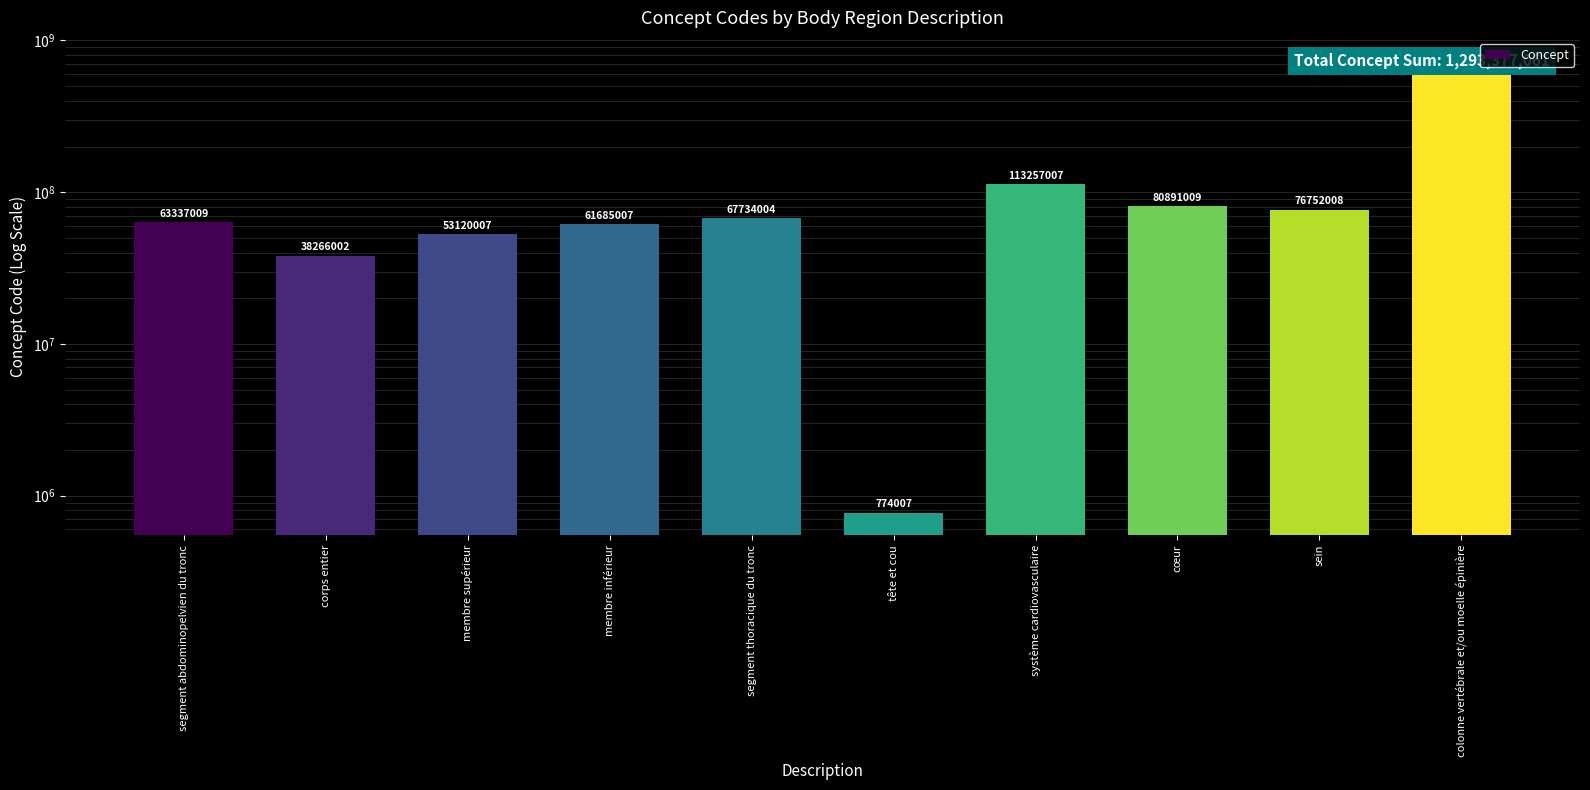

What is the sum of the values at membre supérieur and corps entier?

91386009